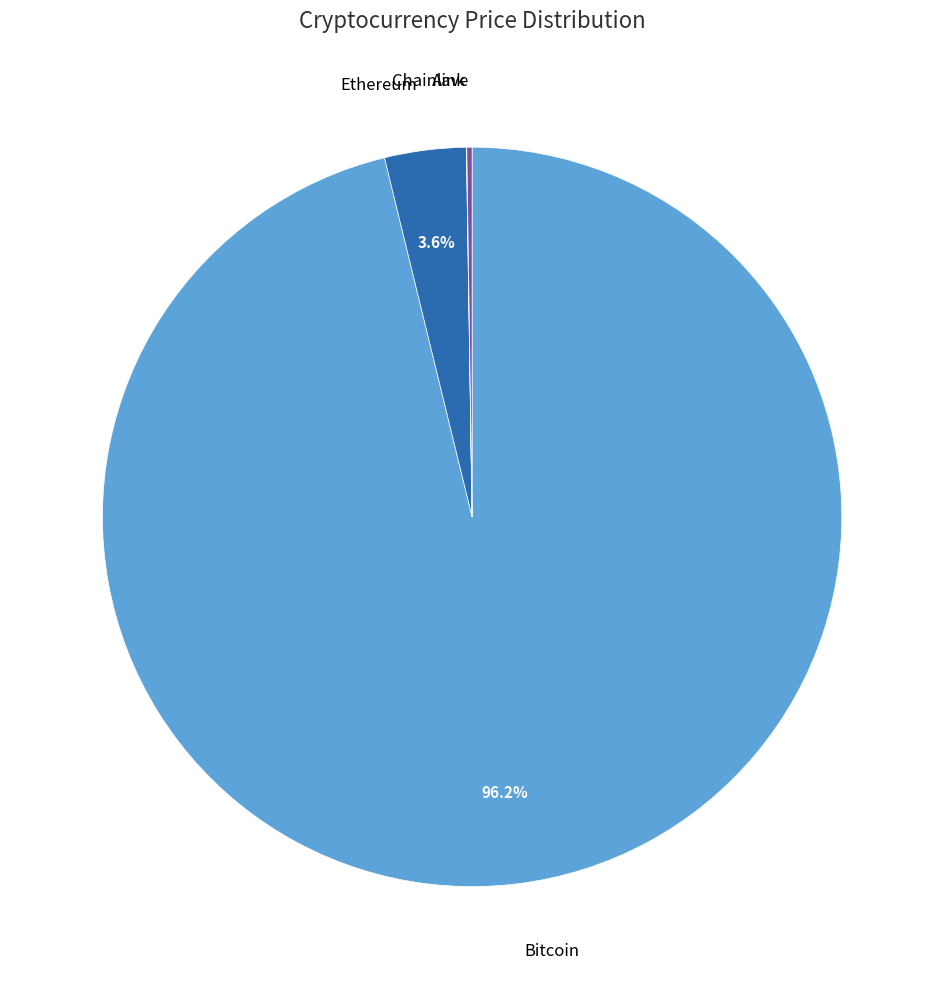

Is there a majority slice in this chart?

Yes